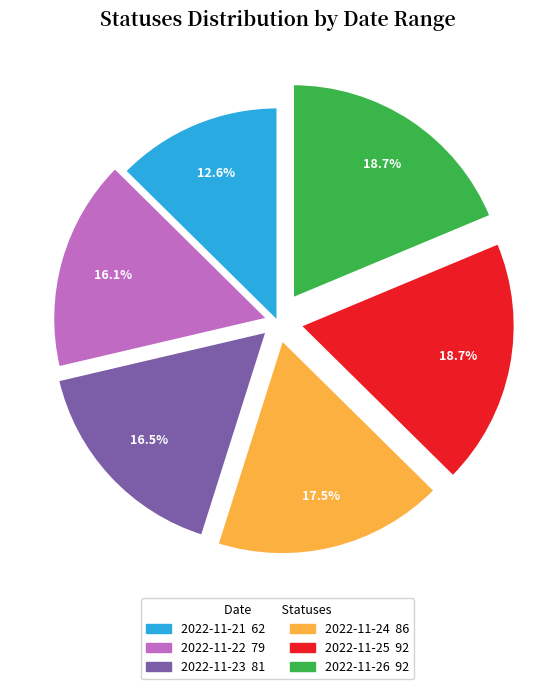

Does any single category account for the majority?

No